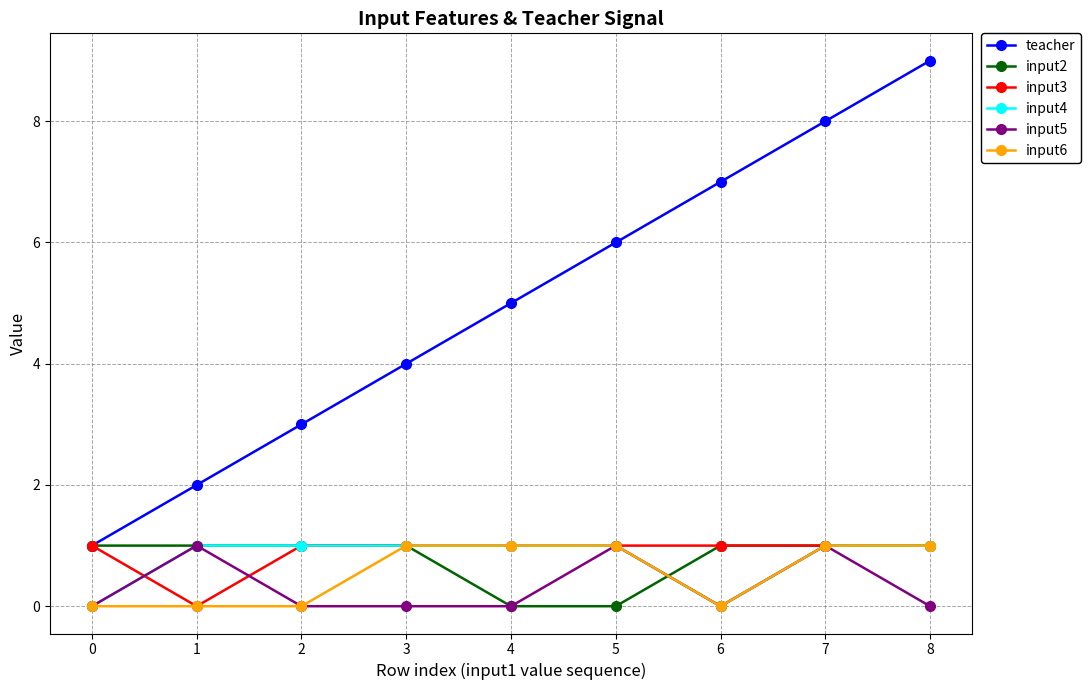

Between 0 and 4, which series saw the biggest shift?

teacher